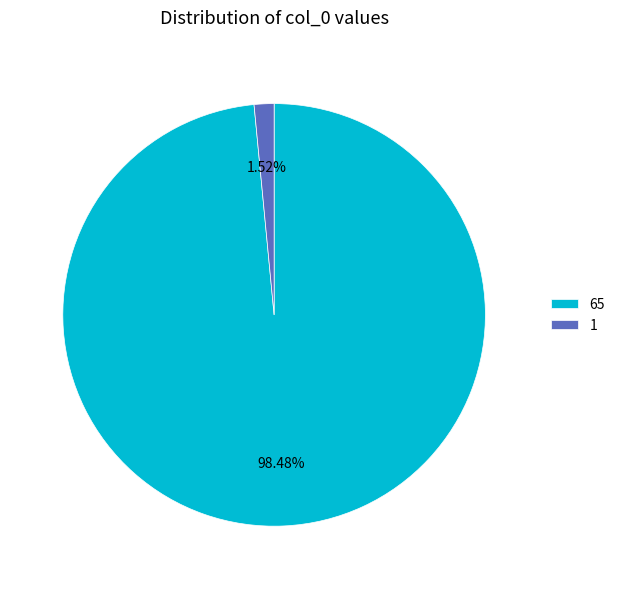

Is there a majority slice in this chart?

Yes